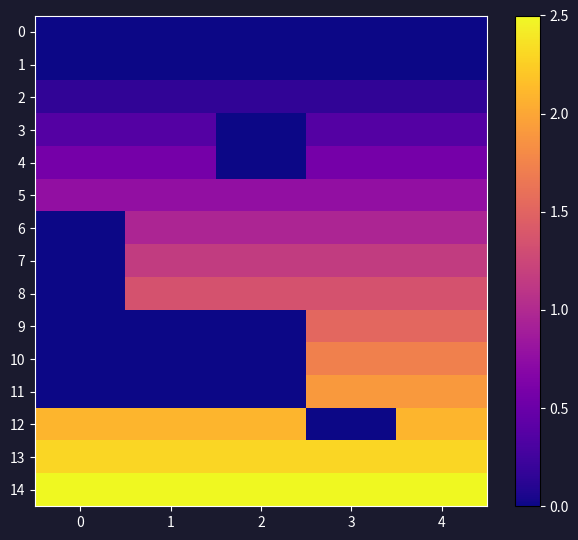

Which series changed the most between 3 and 4?

12